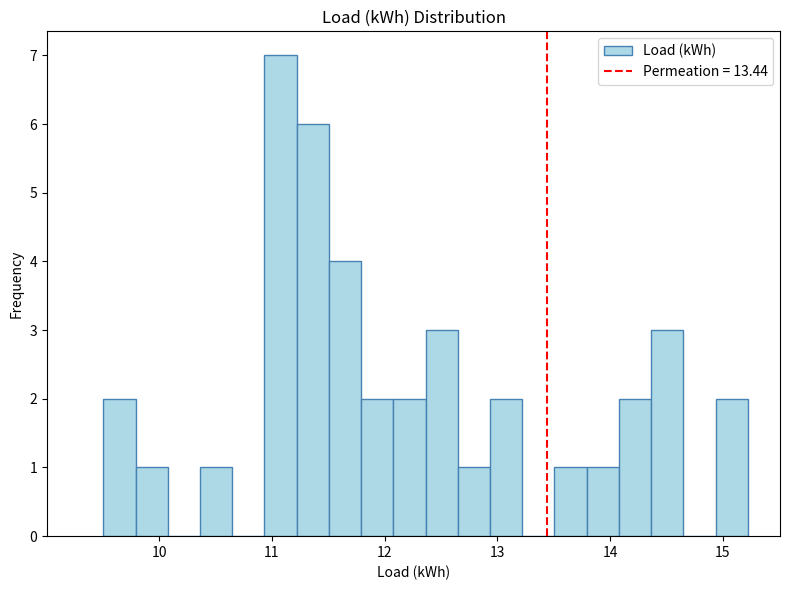

Read against the x-axis, roughly where is the centre of the tallest bar?

11.1